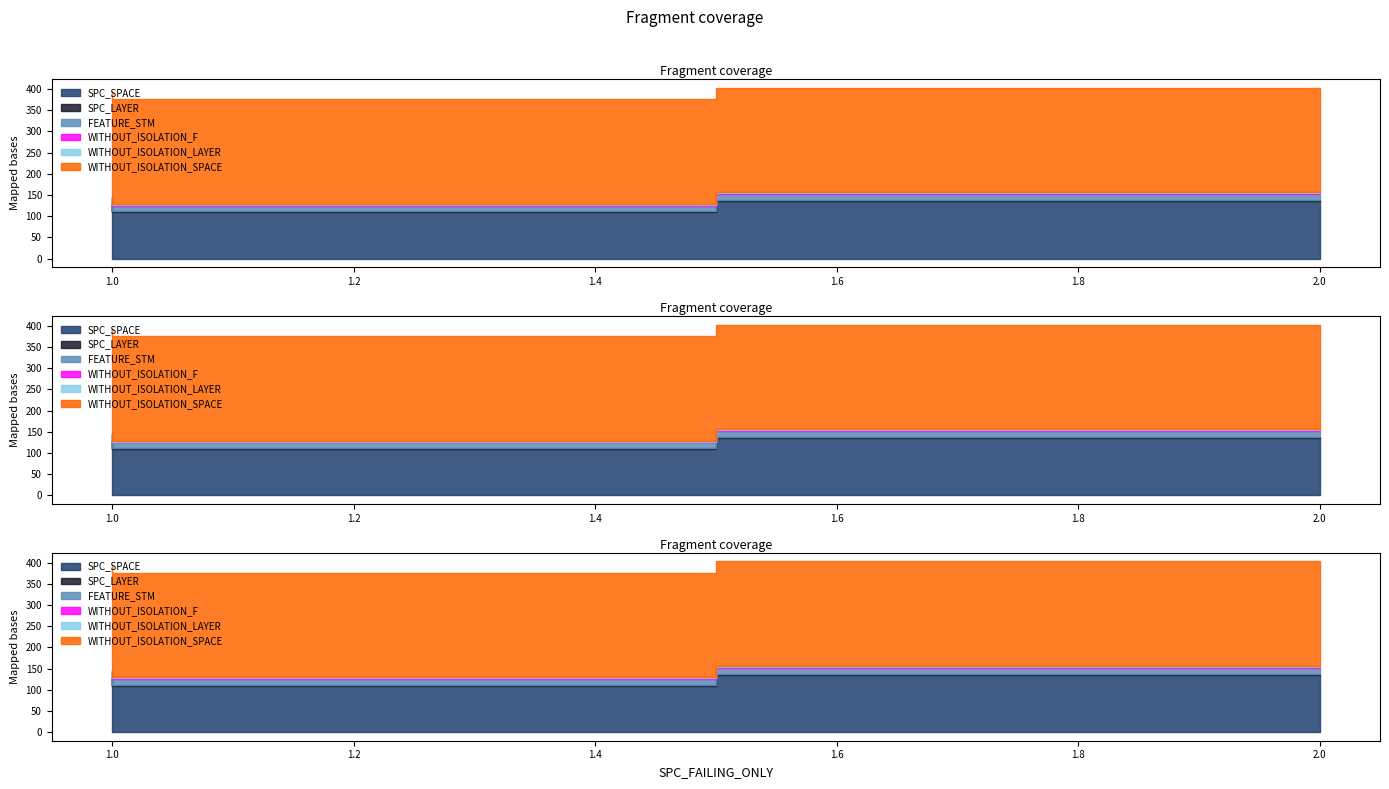

The WITHOUT_ISOLATION_SPACE series shows 404 at Forward.EmailSystem.Client.ROR_1. True or false?

False